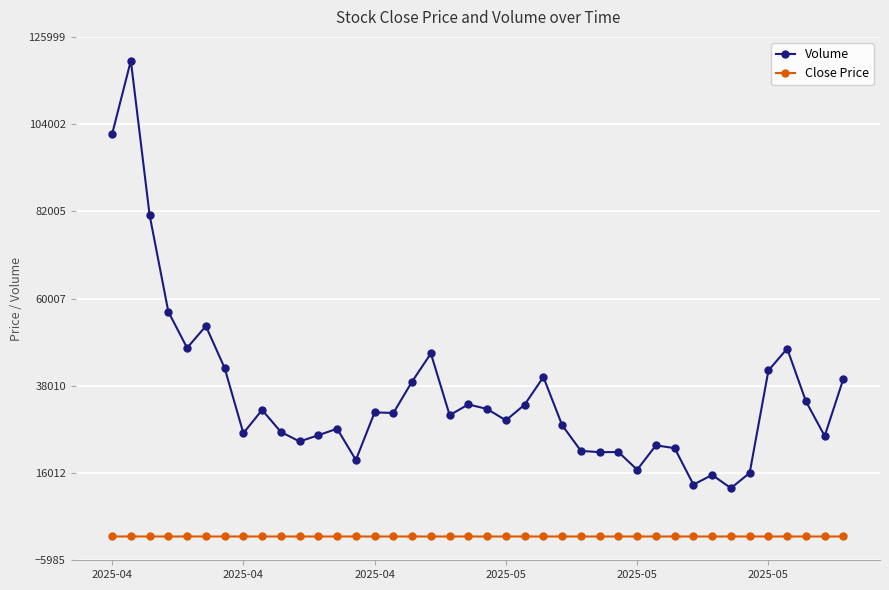

Which series has the widest spread of values?

Volume